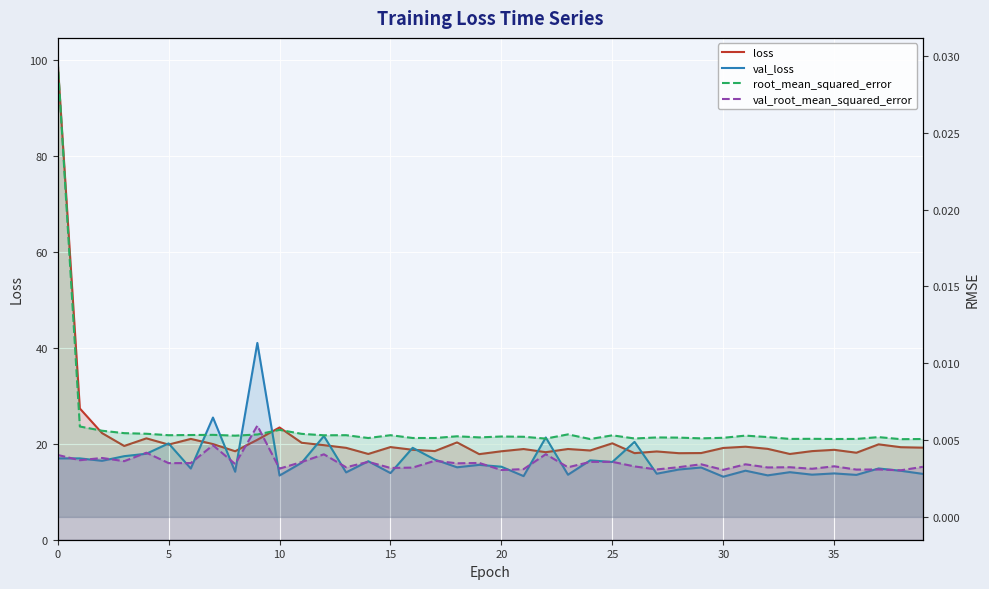

Which series changed the most between 21 and 34?

loss